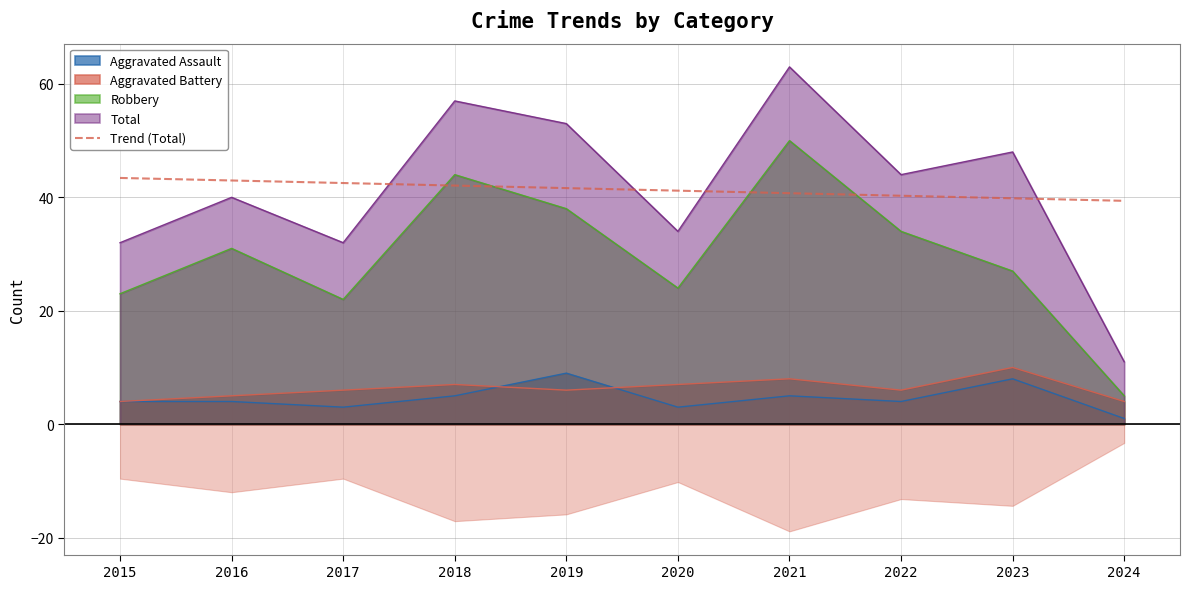

What is the average value?

41.4